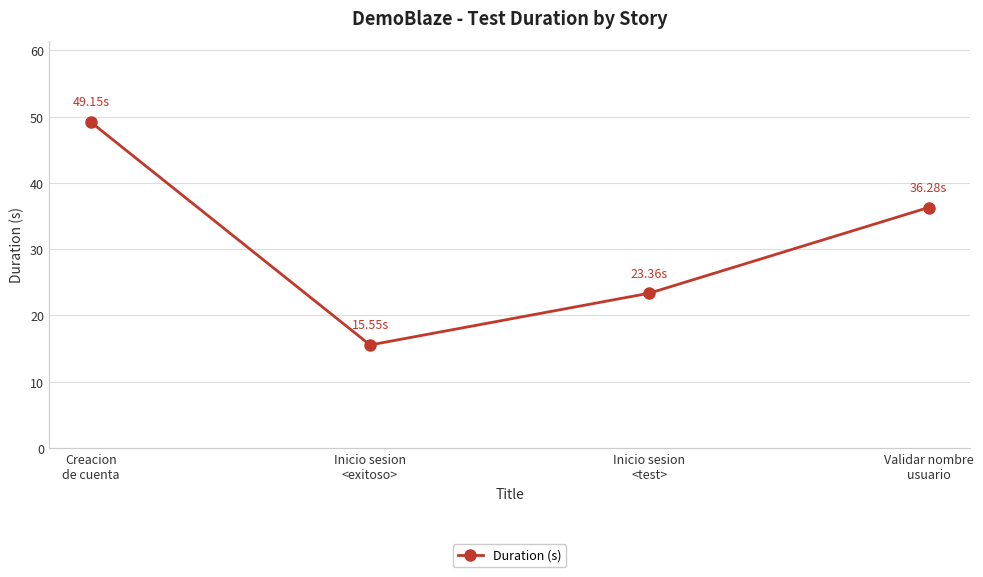

What is the sum of all values?

124.3